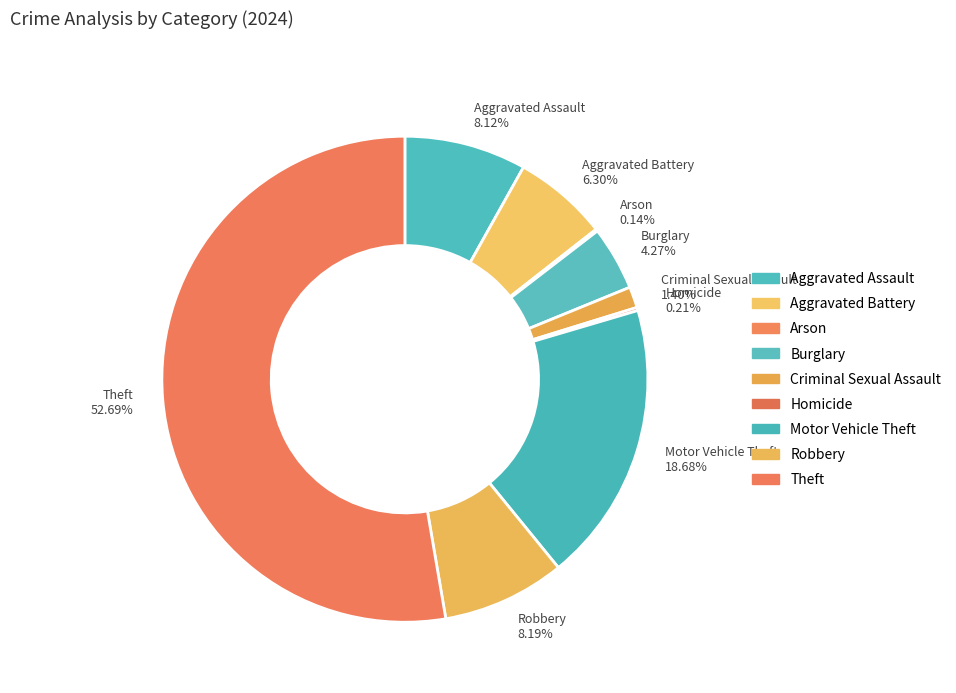

What is the largest slice in the pie chart?

Theft